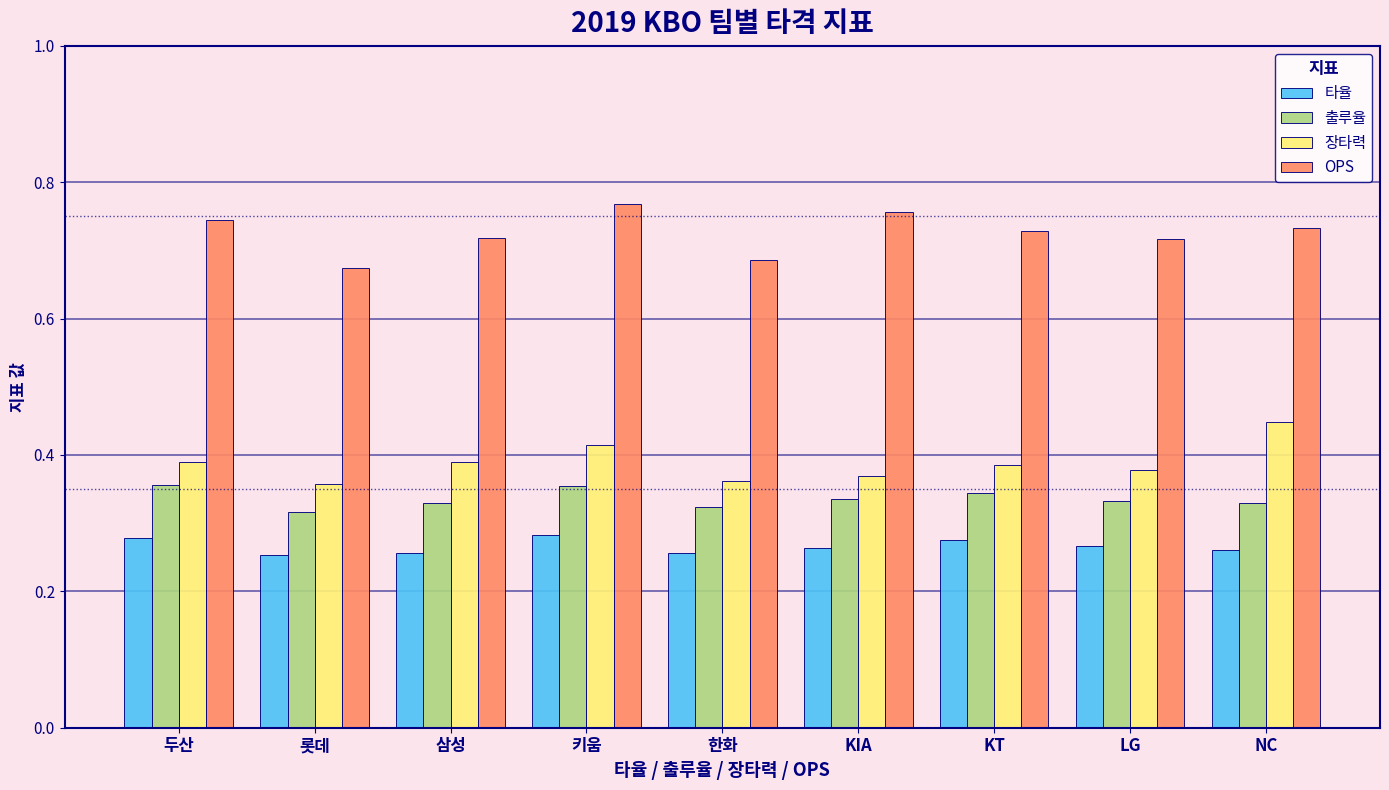

Is it true that 타율 equals 0.1 at 한화?

False